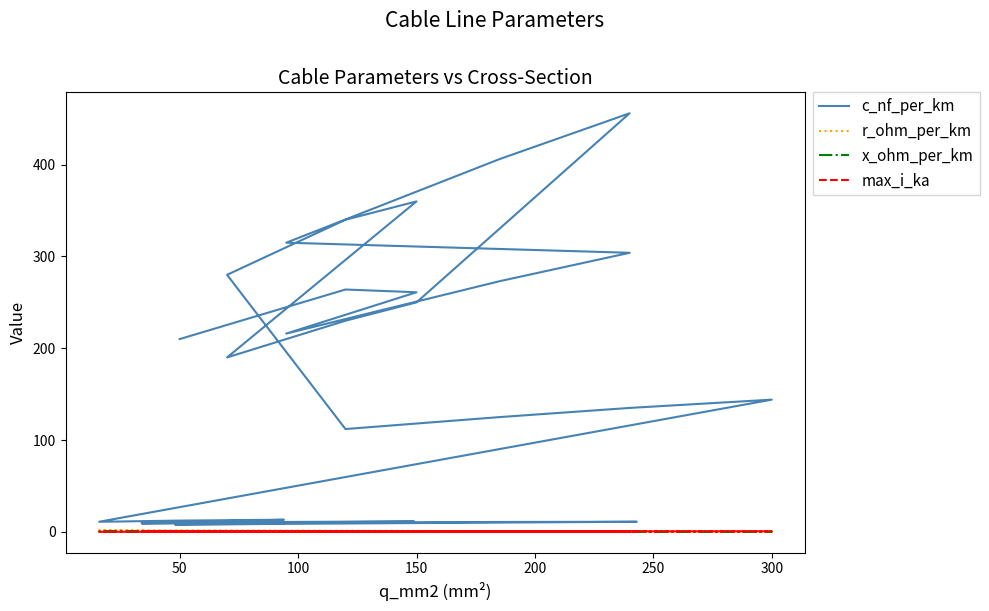

Does the chart display data point markers on the line(s)?

No